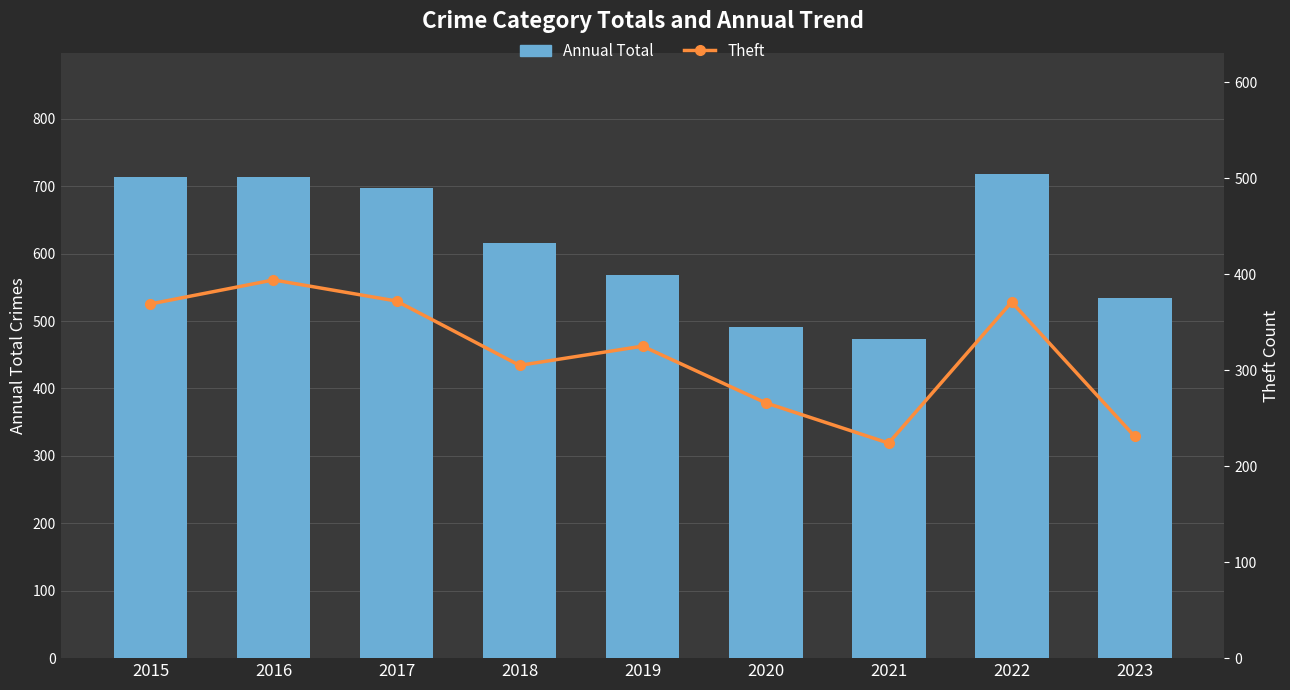

Reading left to right, extract all data points from this chart.

Annual Total: 2015=713	2016=714	2017=697	2018=616	2019=568	2020=491	2021=474	2022=718	2023=534
Theft: 2015=369	2016=394	2017=372	2018=305	2019=325	2020=266	2021=224	2022=371	2023=231